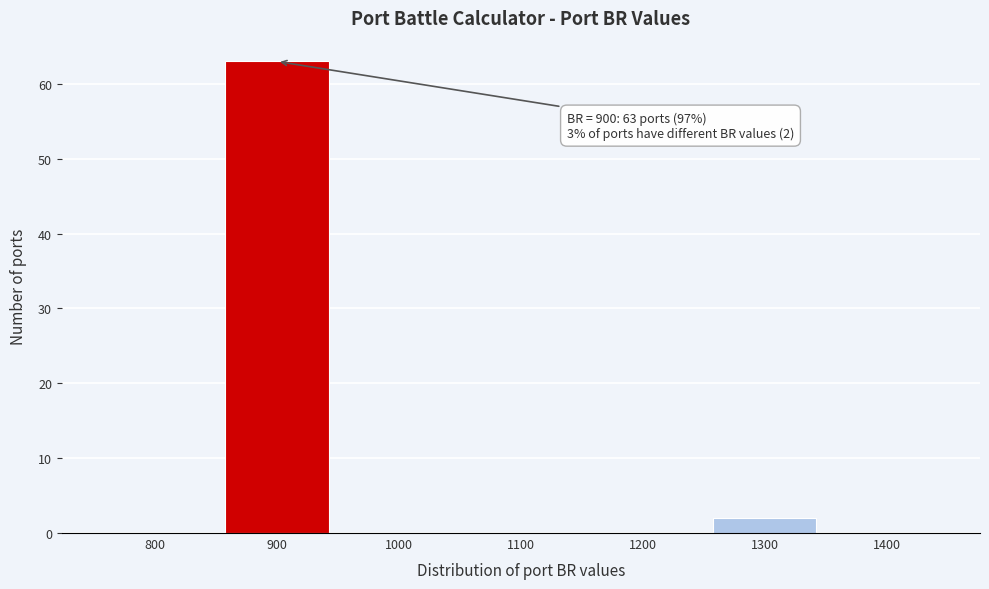

Reading left to right, list all the values displayed in this chart.

800=0	900=63	1000=0	1100=0	1200=0	1300=2	1400=0